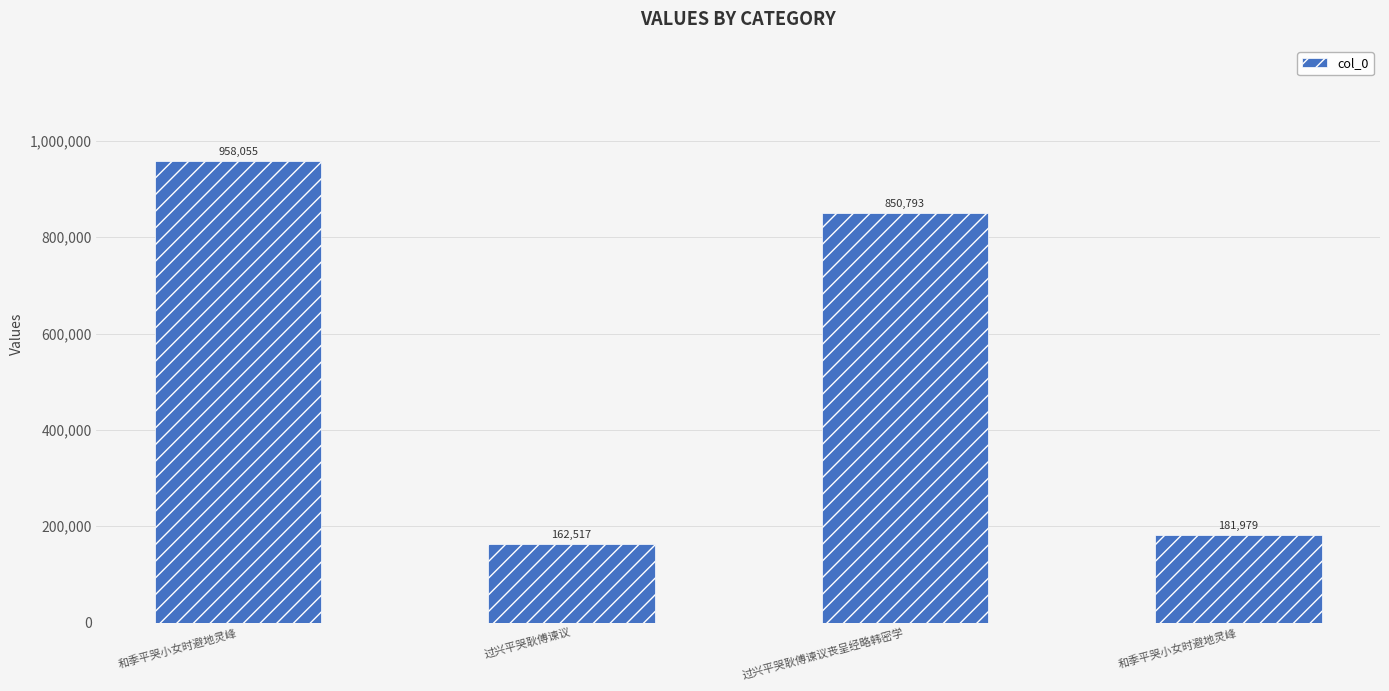

Reading right to left, extract all data points from this chart.

和季平哭小女时避地灵峰=181979	过兴平哭耿傅谏议丧呈经略韩密学=850793	过兴平哭耿傅谏议=162517	和季平哭小女时避地灵峰=958055